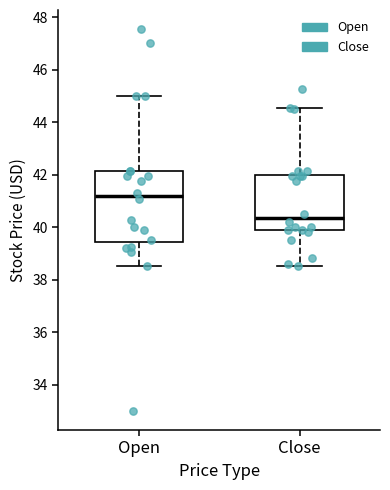

Where does the upper whisker of the box for Open end on the y-axis? The values are not printed on the chart, so give them approximately, as read against the axis.

45.0